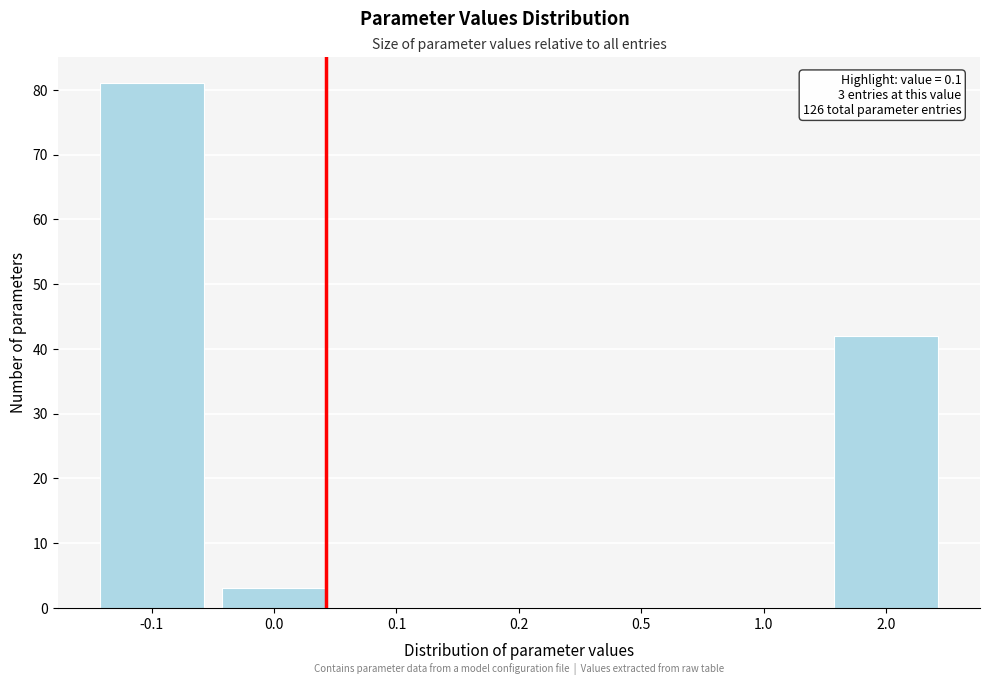

Reading left to right, extract all data points from this chart.

-0.1=81	0.0=3	0.1=0	0.2=0	0.5=0	1.0=0	2.0=42